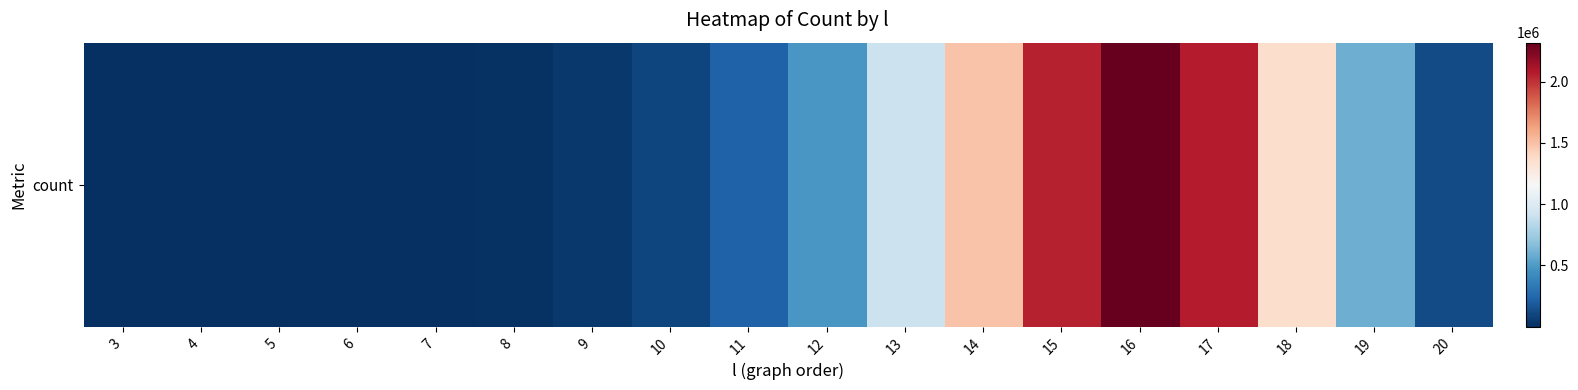

Reading left to right, list all the values displayed in this chart.

3=33	4=112	5=410	6=1350	7=4270	8=12931	9=36549	10=95202	11=226289	12=483949	13=912471	14=1487177	15=2048221	16=2316918	17=2065837	18=1363300	19=588986	20=121912